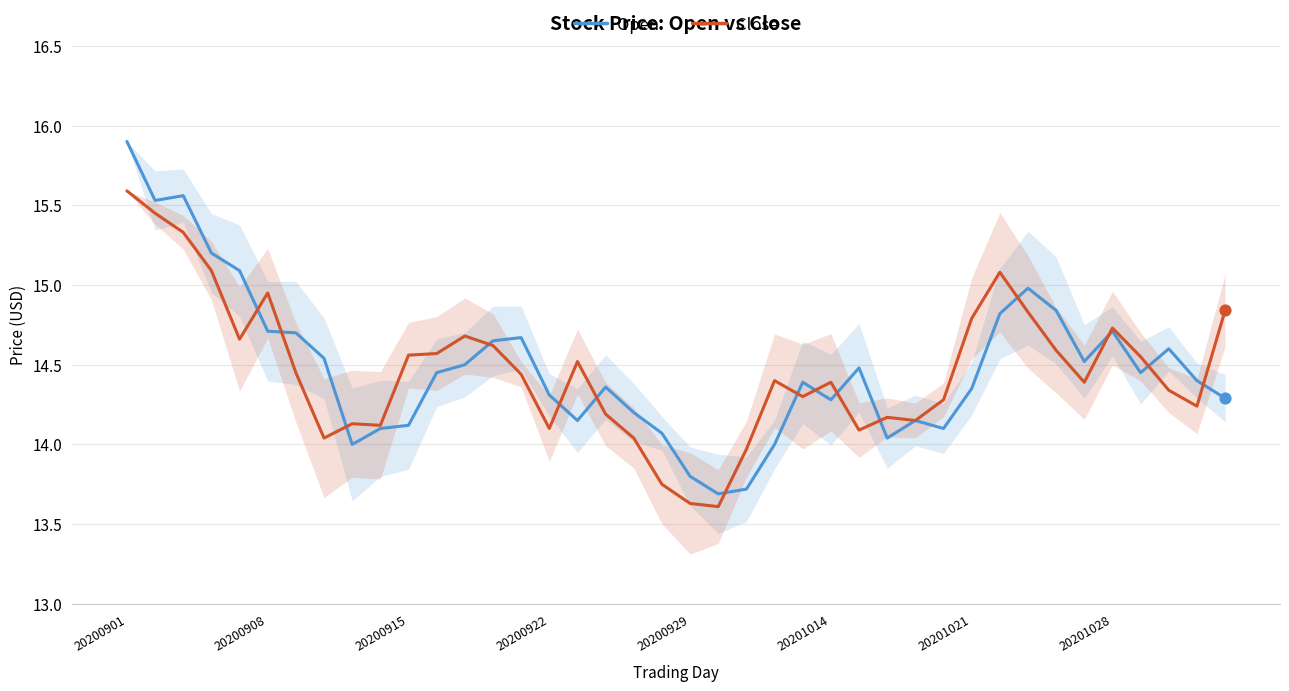

Which series contains the highest Y value?

Open